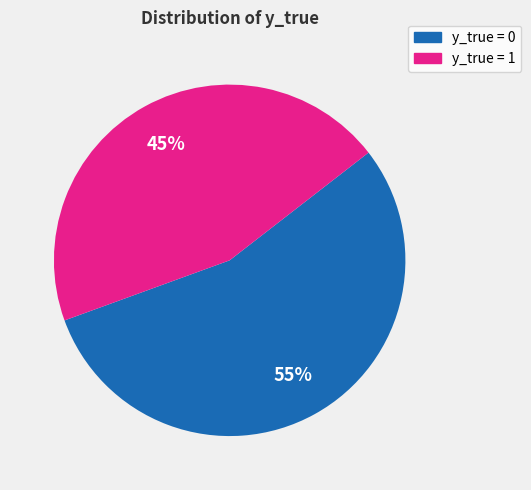

What percentage is the y_true = 0 slice, to the nearest percent?

55%